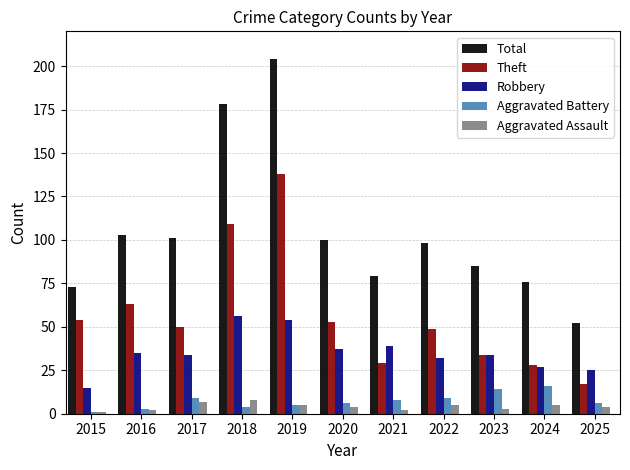

List the series in order of their peak value, highest first.

Total, Theft, Robbery, Aggravated Battery, Aggravated Assault